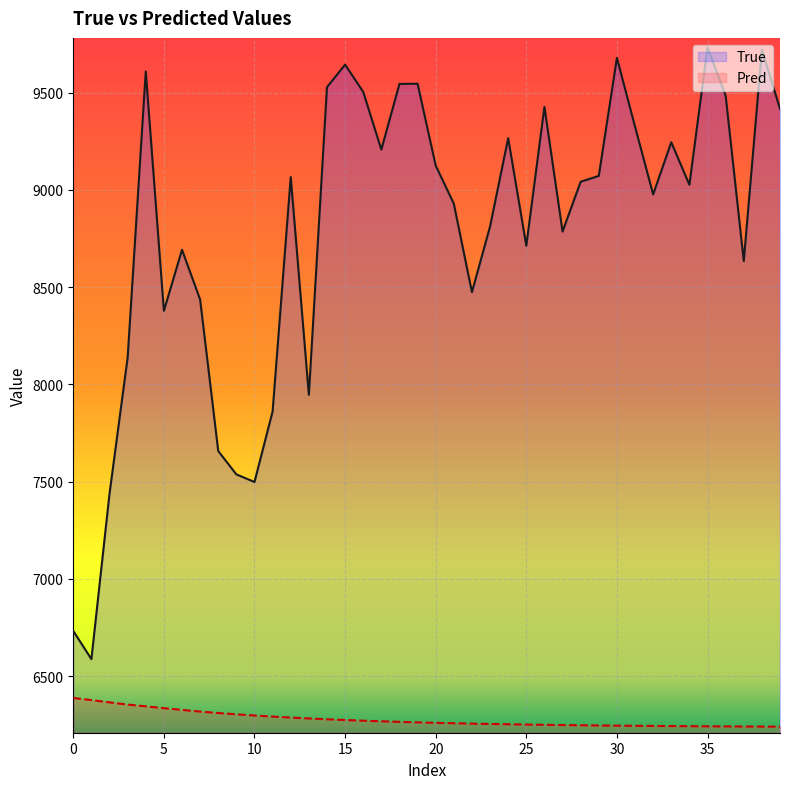

Which series has the largest total across all categories?

True